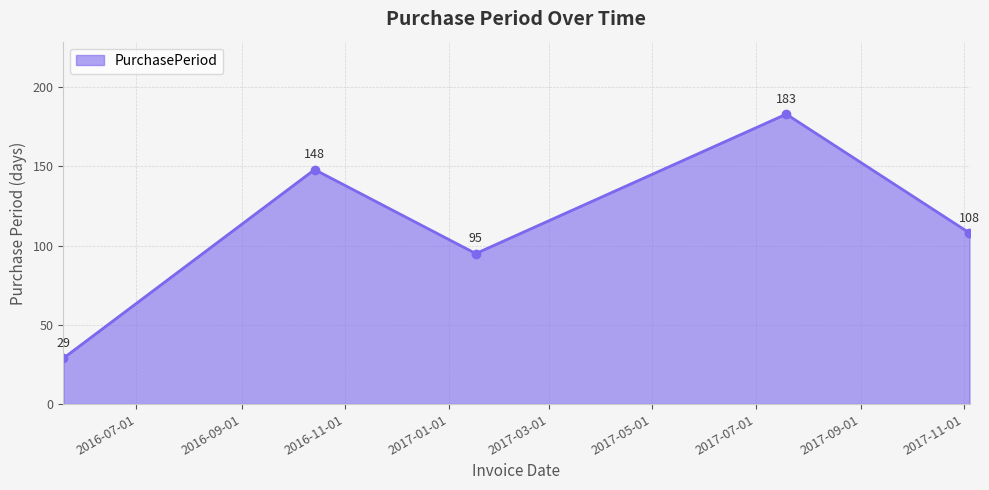

True or false: the data has more than 0 interior local peaks.

True